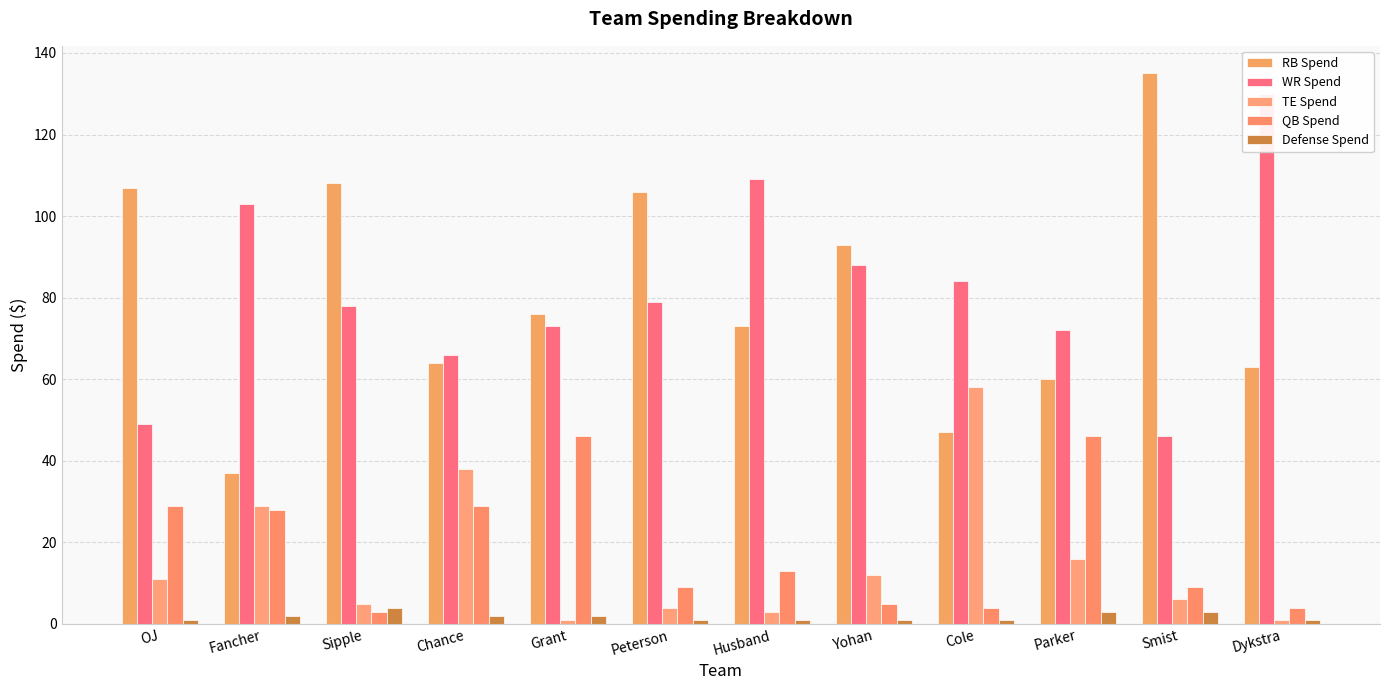

What is the sum of all RB Spend values?

969